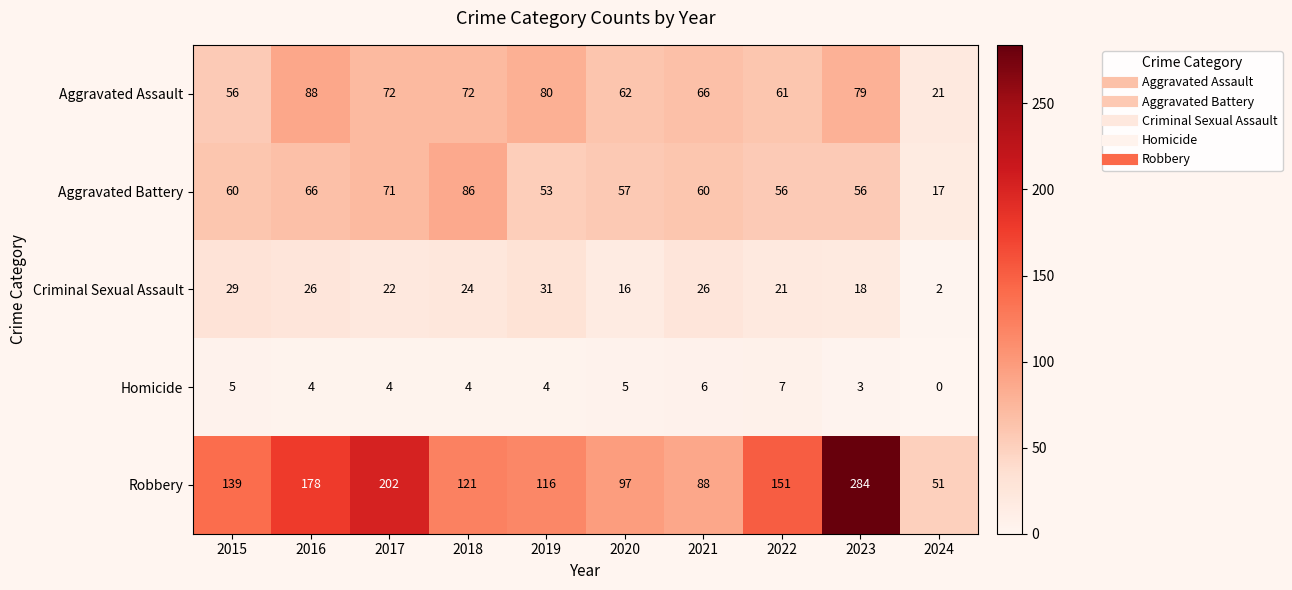

Which series has the largest range (max minus min)?

Robbery